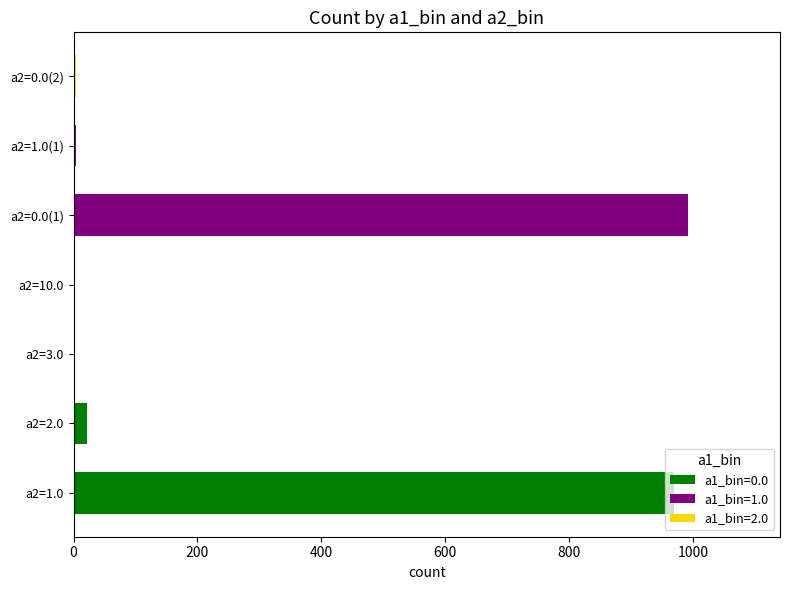

Which category has the highest value in the a1_bin=0.0 series?

a2=1.0